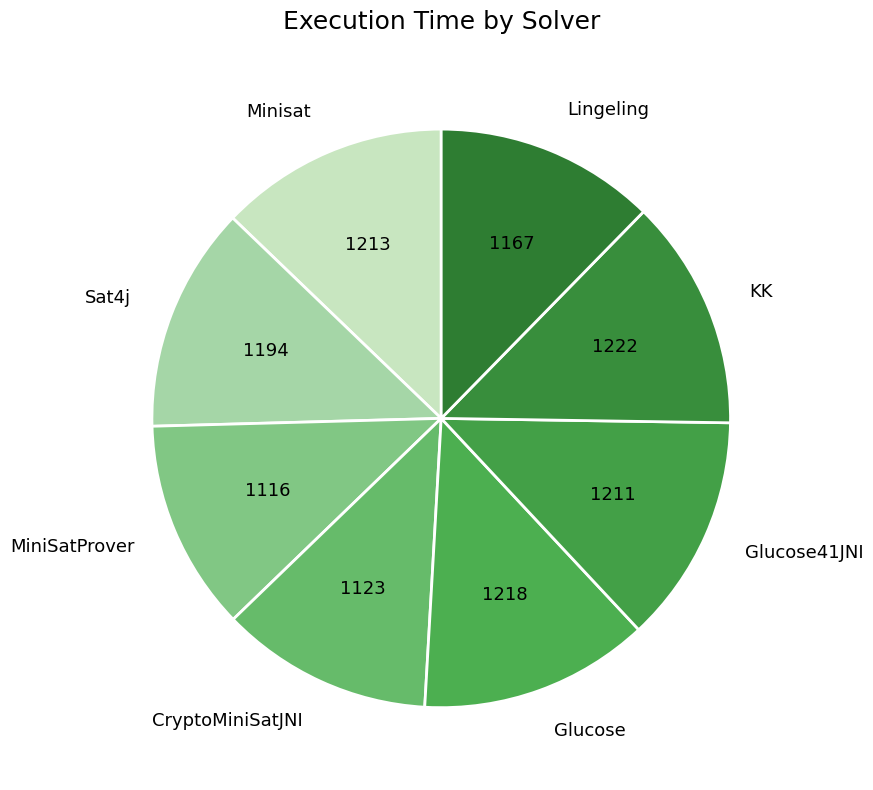

What is the ratio of the value at KK to the value at Glucose?

1.0